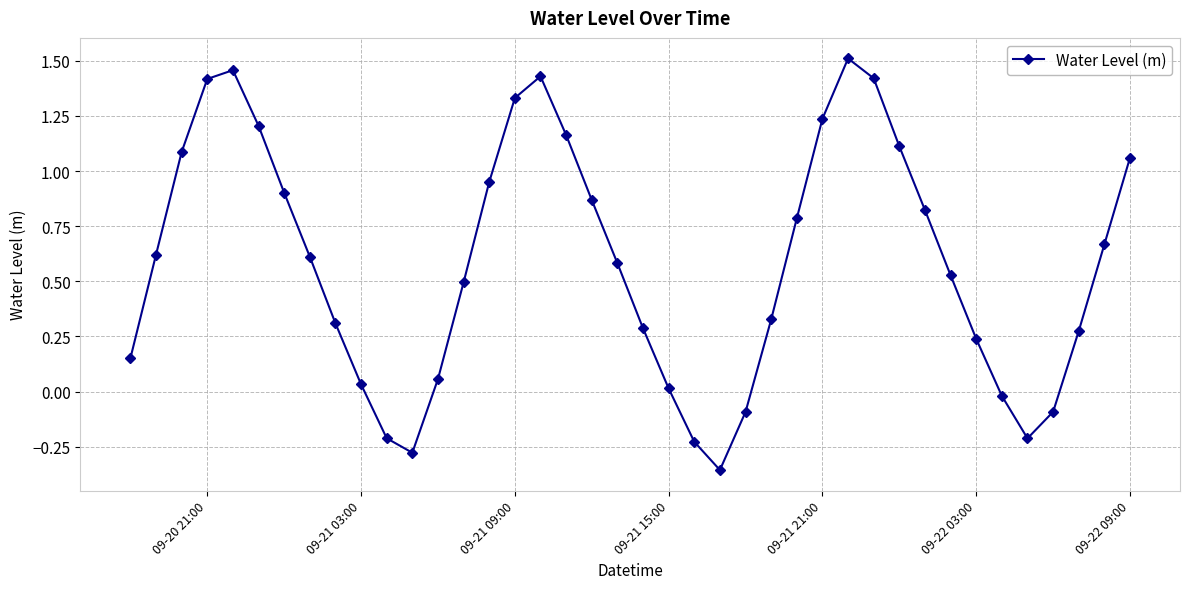

How many points are lower than both their immediate neighbors (excluding endpoints)?

3